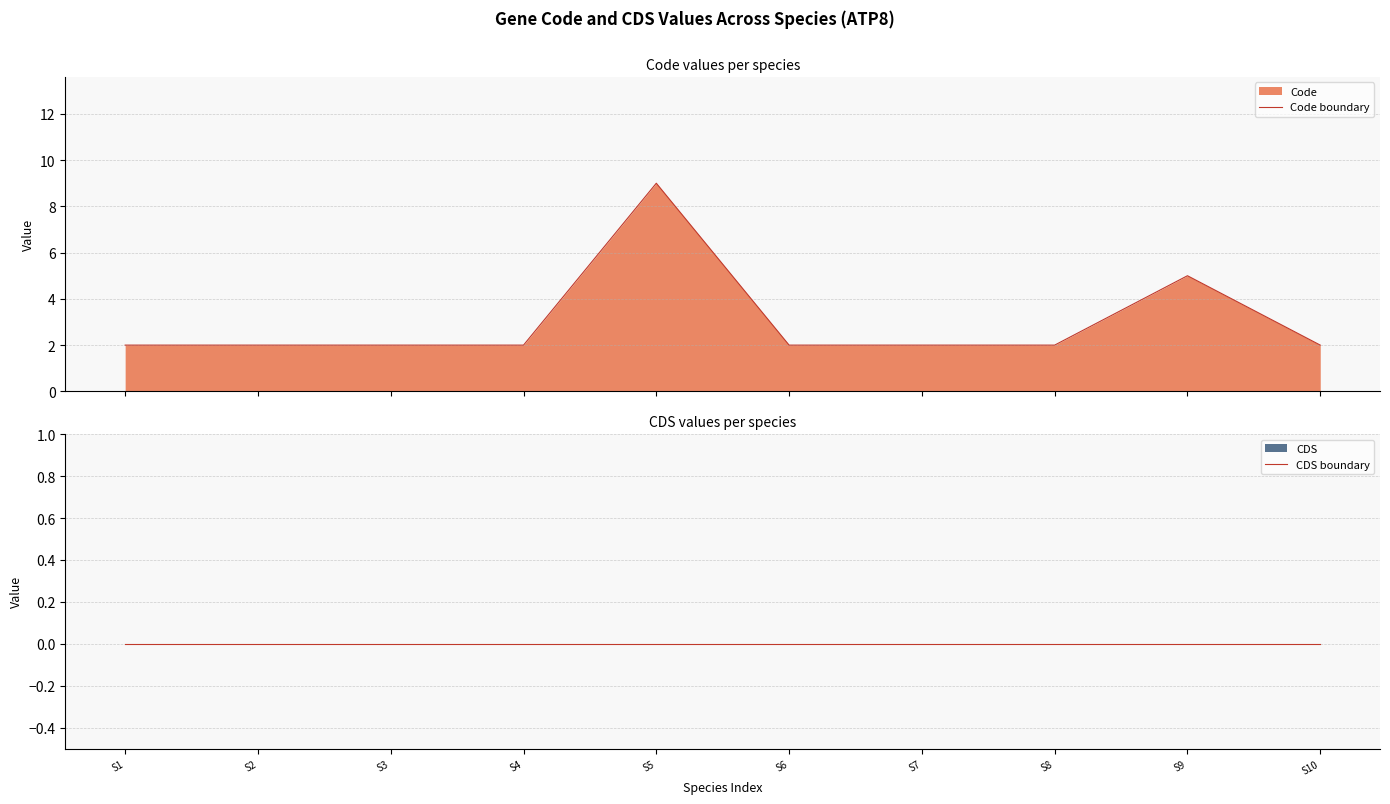

At which category does the chart reach its minimum across all series?

S1